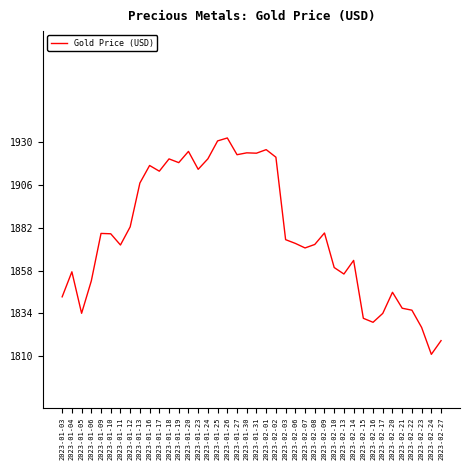

What is the change in value from 2023-02-08 to 2023-02-23?

-46.6